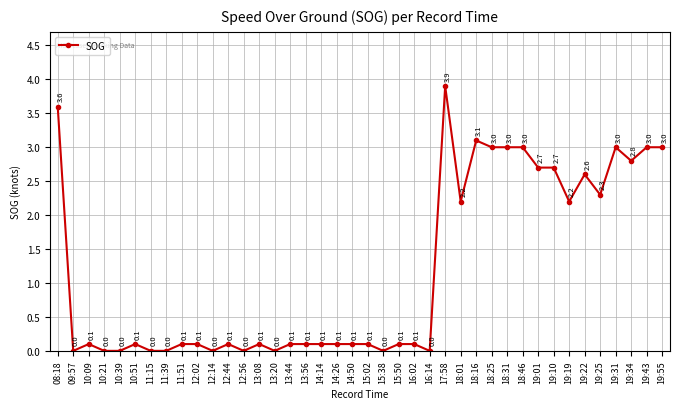

What is the greatest value displayed?

3.9